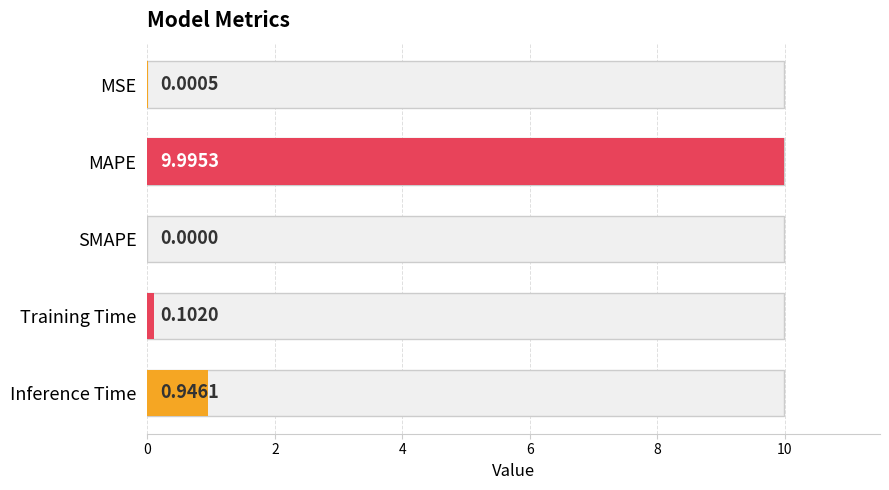

How many bars are there in total?

5